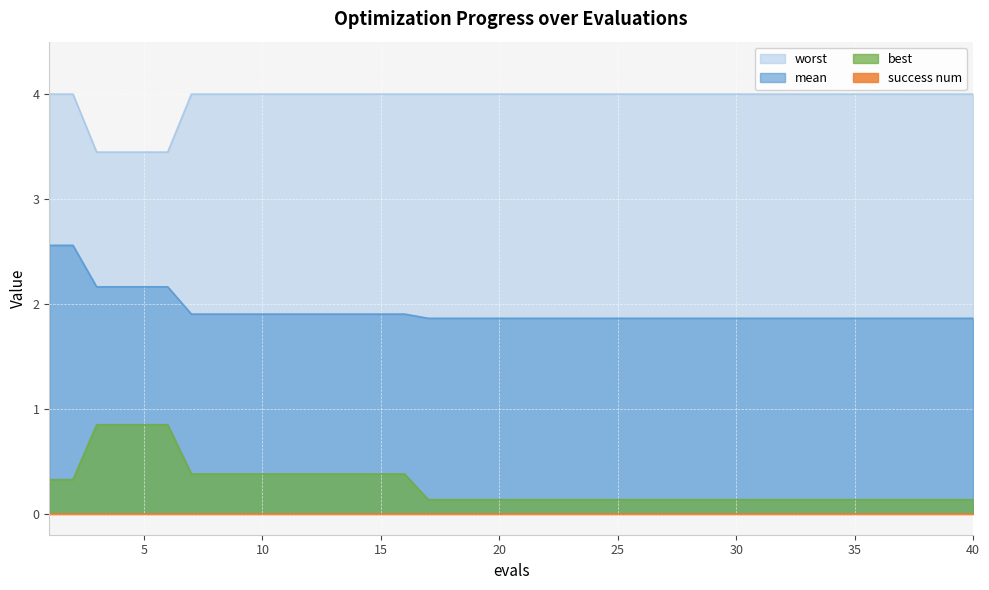

What is the difference between the worst values at 22 and 4?

0.6